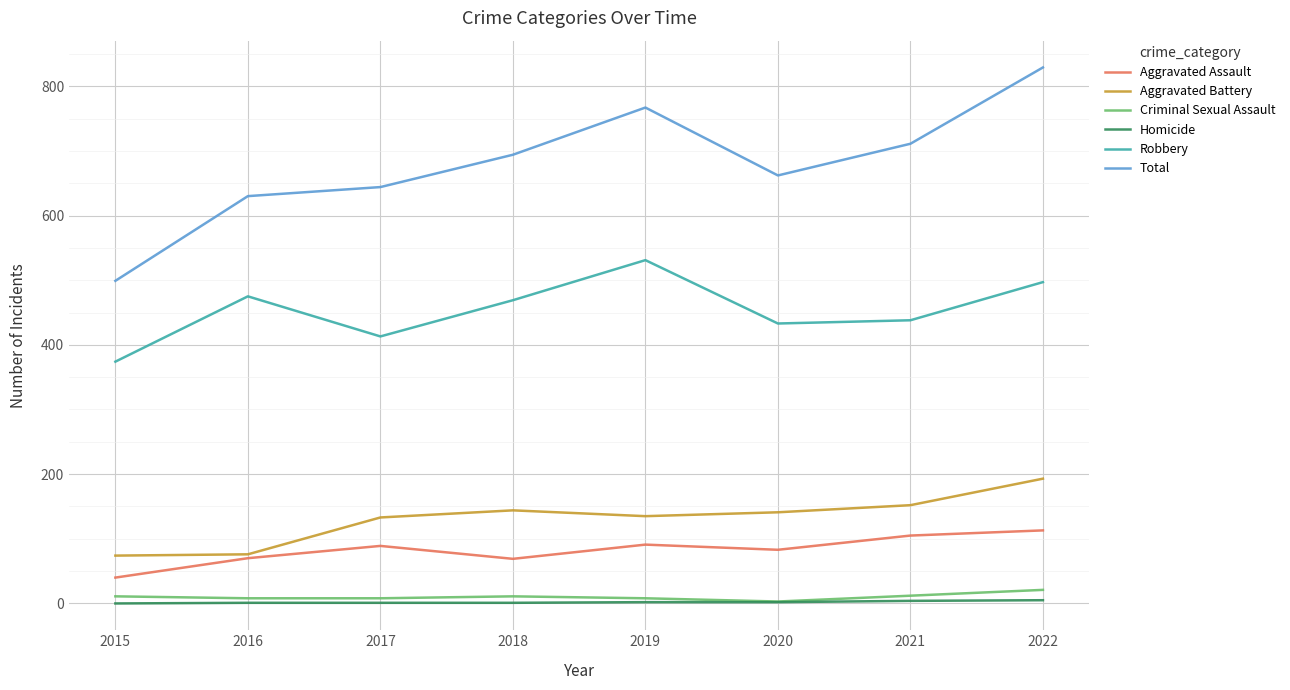

Which series changed the most between 2021 and 2022?

Total